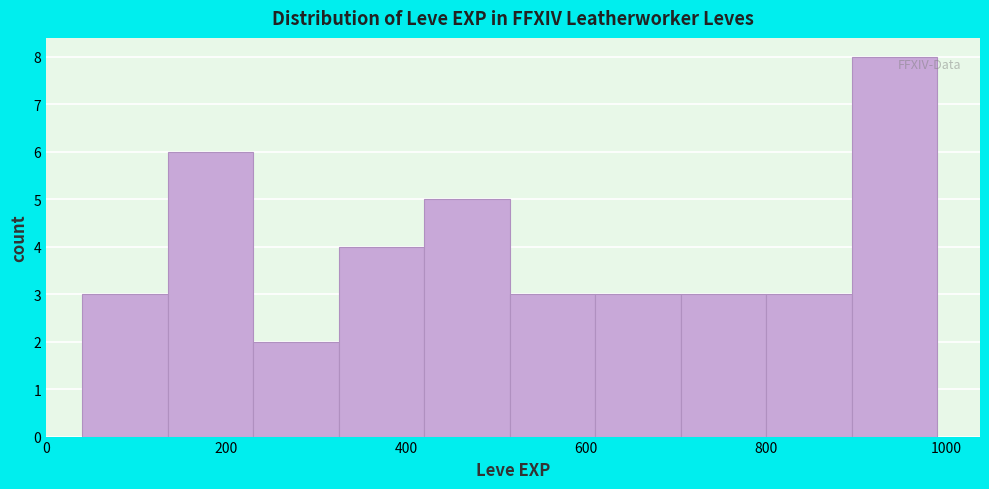

Reading left to right, transcribe this chart: for each bar, give the range it covers on the x-axis and its height. Neither the bar edges nor the heights are printed on the chart, so give them approximately, as read against the axes.

40 to 135: 3
135 to 230: 6
230 to 325: 2
325 to 420: 4
420 to 515: 5
515 to 610: 3
610 to 705: 3
705 to 800: 3
800 to 895: 3
895 to 990: 8